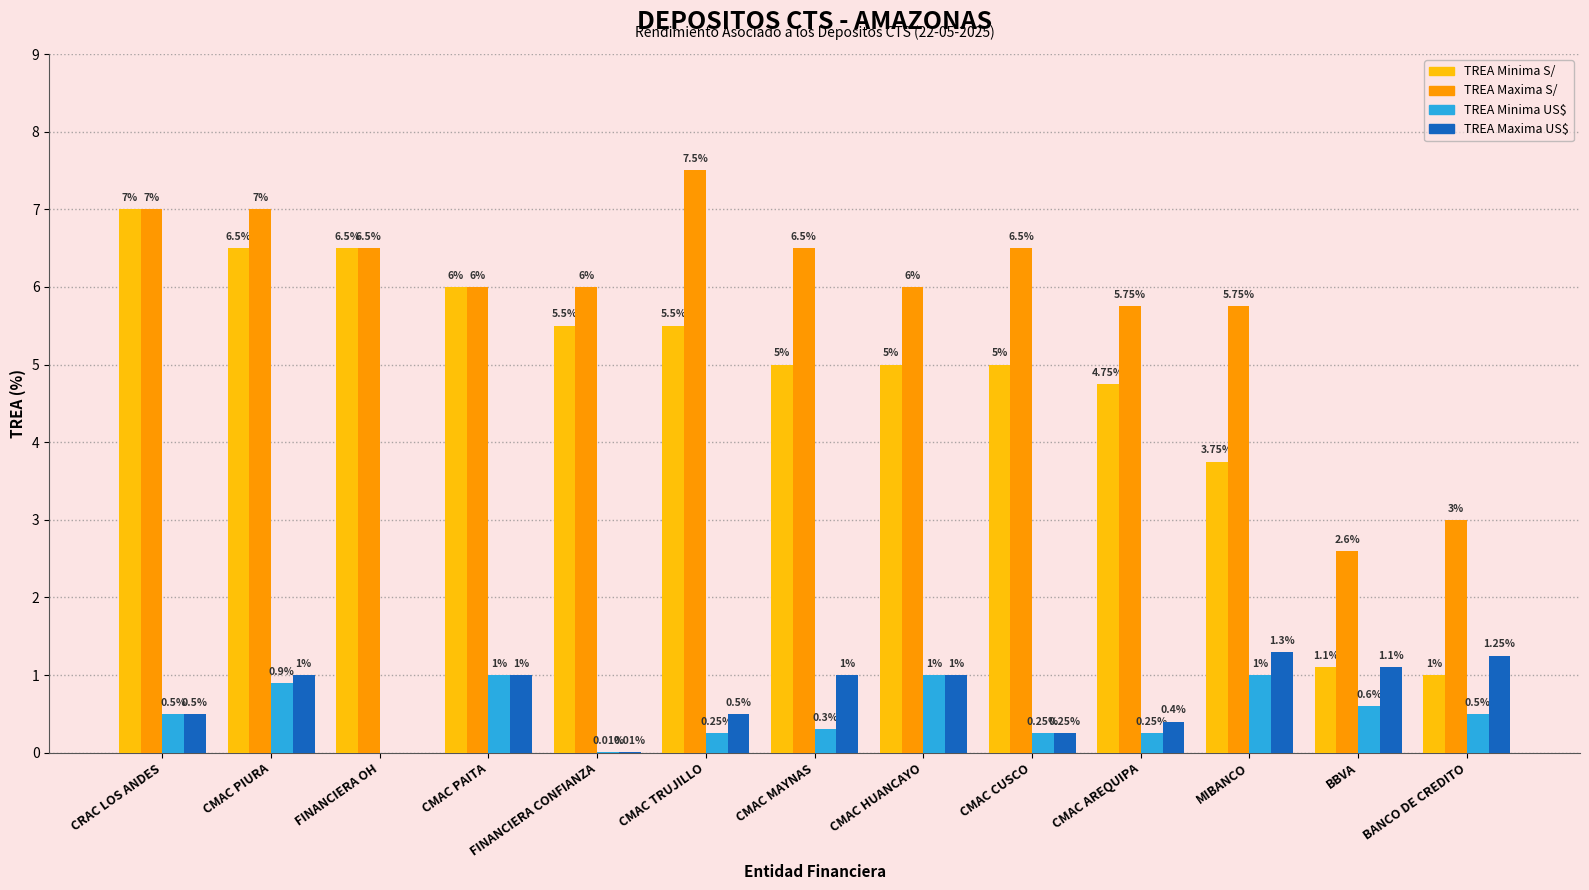

At which label does TREA Maxima S/ first exceed 6?

CRAC LOS ANDES